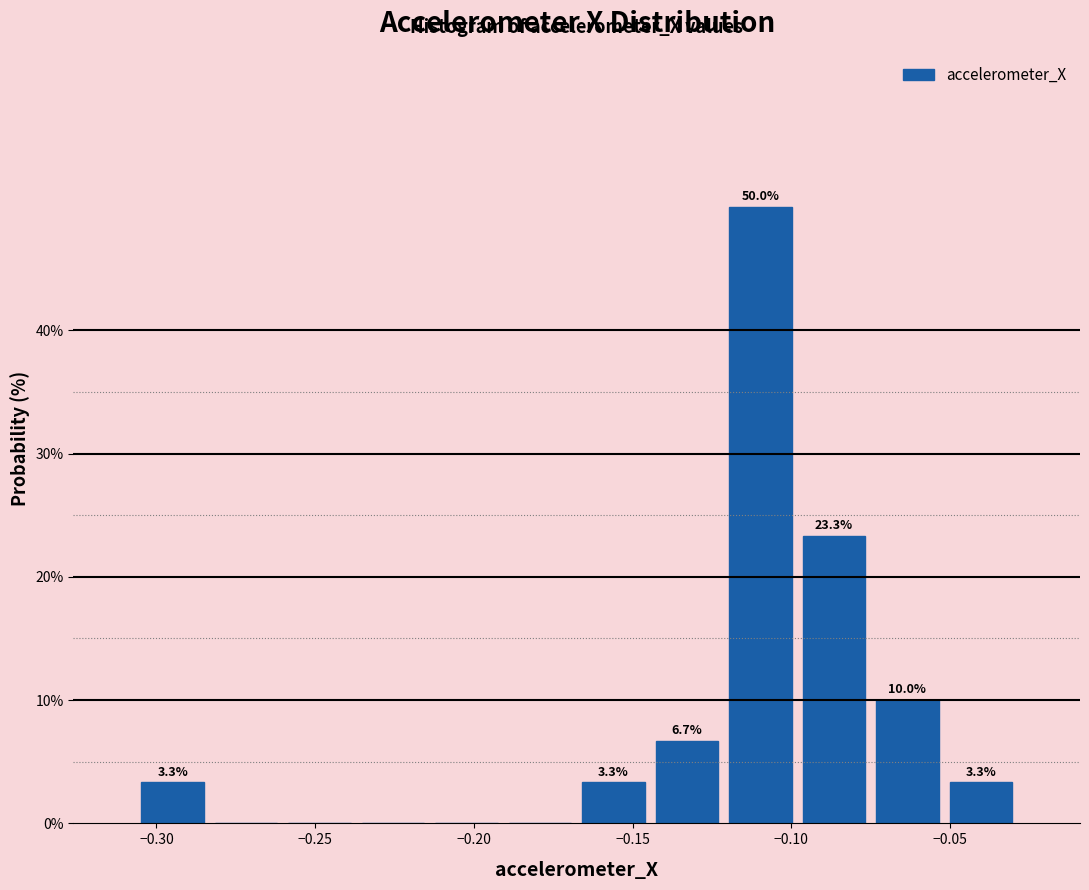

Over which range of the x-axis is the bar tallest?

-0.120 to -0.100